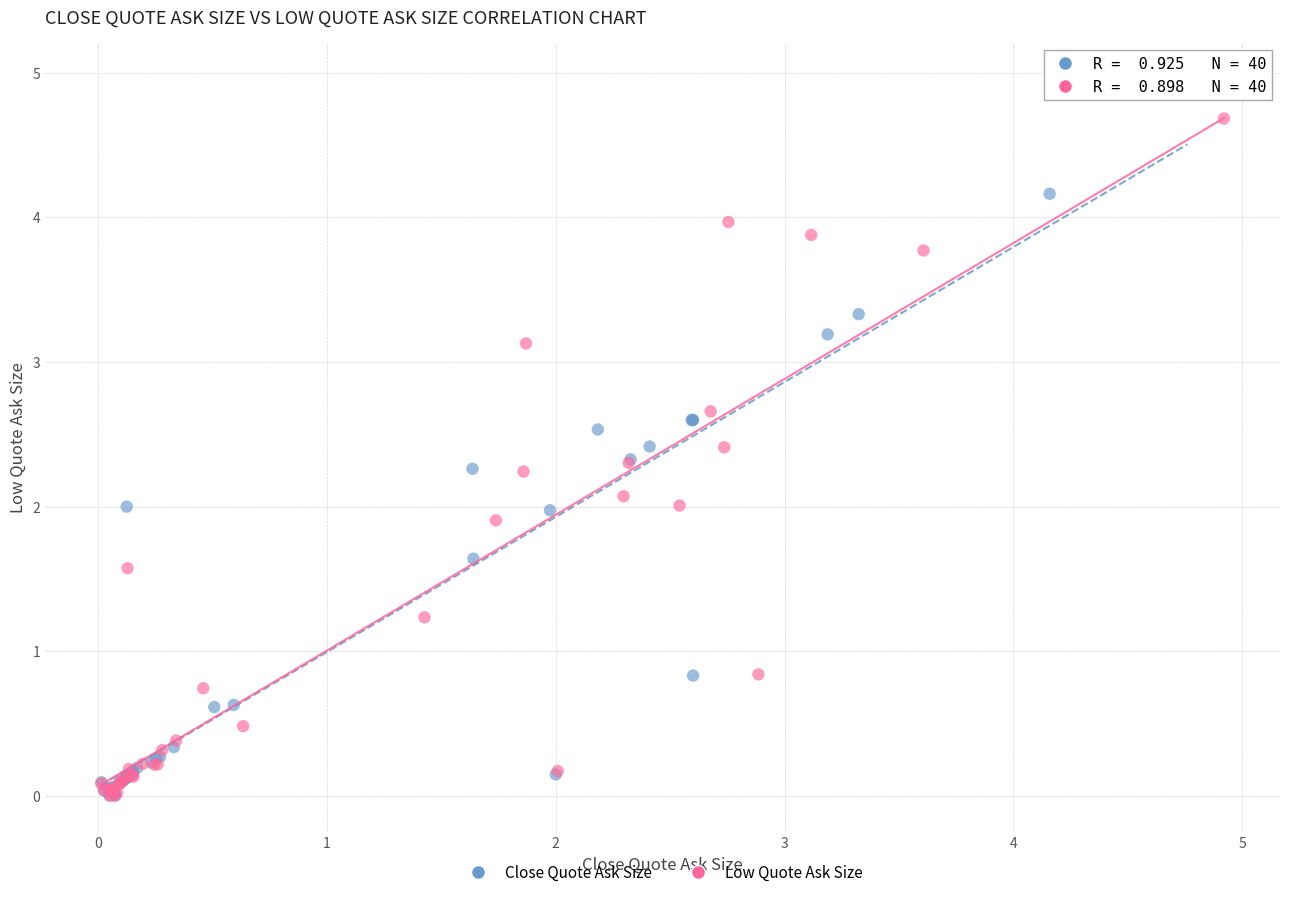

Which series contains the highest Y value?

Close Quote Ask Size